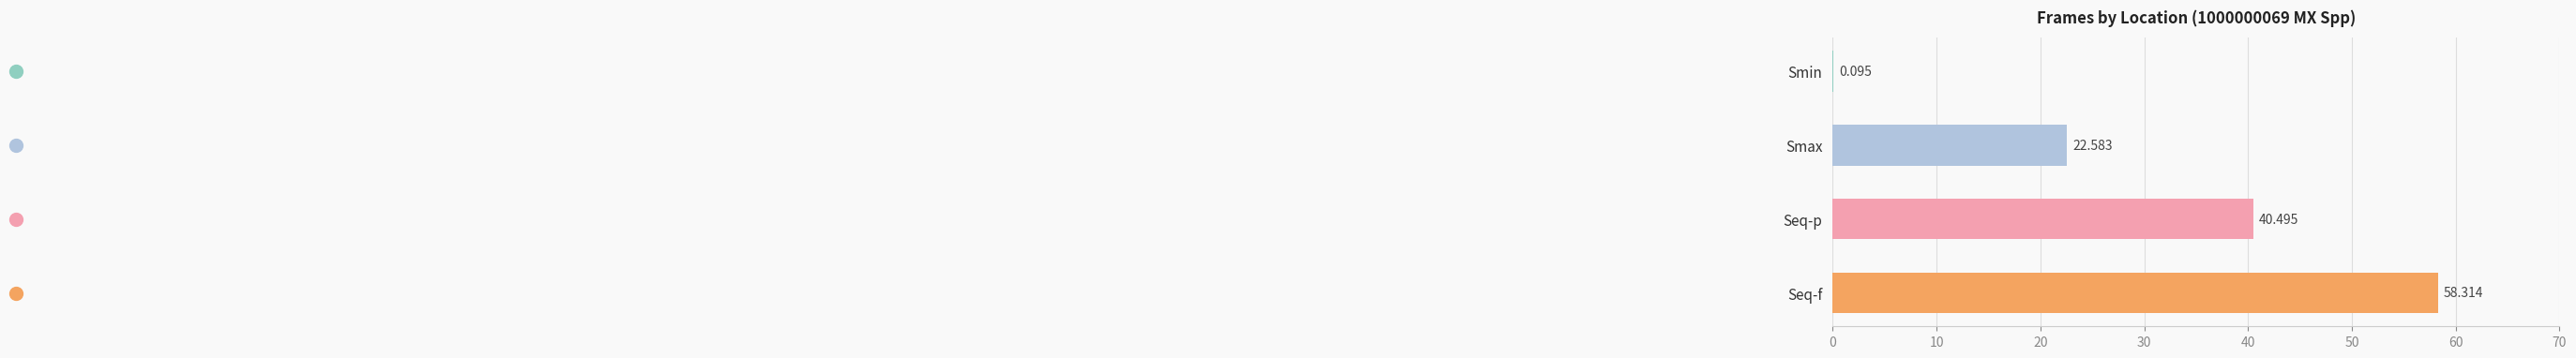

Which label corresponds to the largest value in the chart?

Seq-f